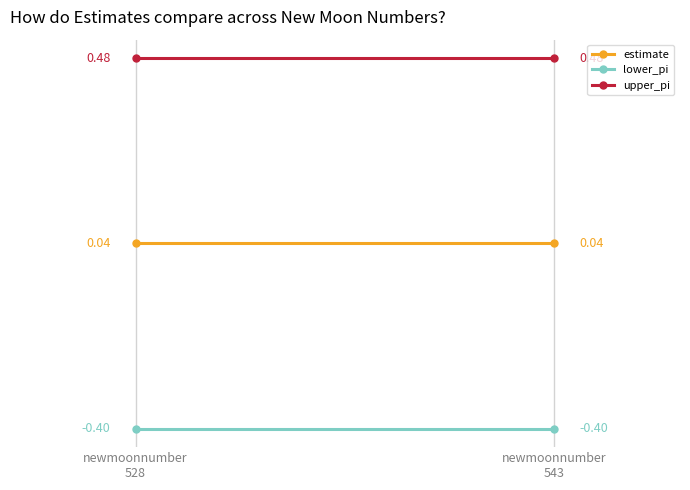

Count the upper_pi values in the range 0 to 1.

2